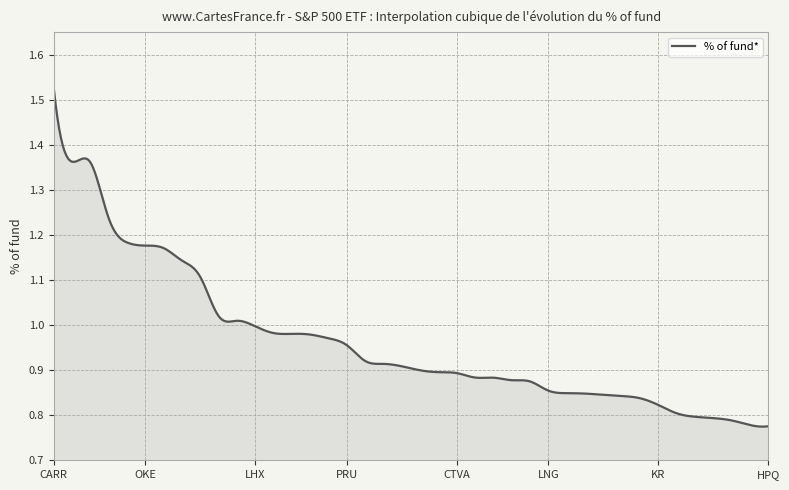

How many lines are shown in the chart?

1